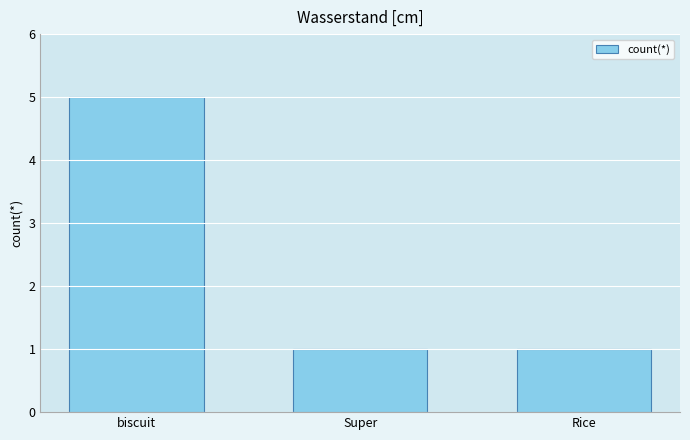

What is the sum of all values?

7